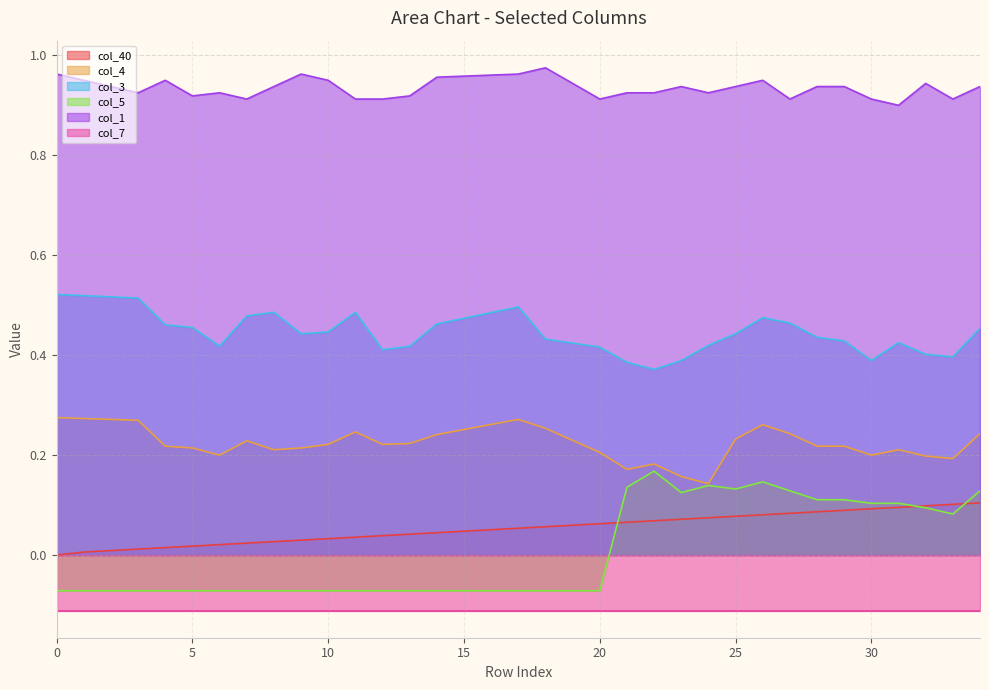

The value of col_4 at 28 is 0.3. True or false?

False